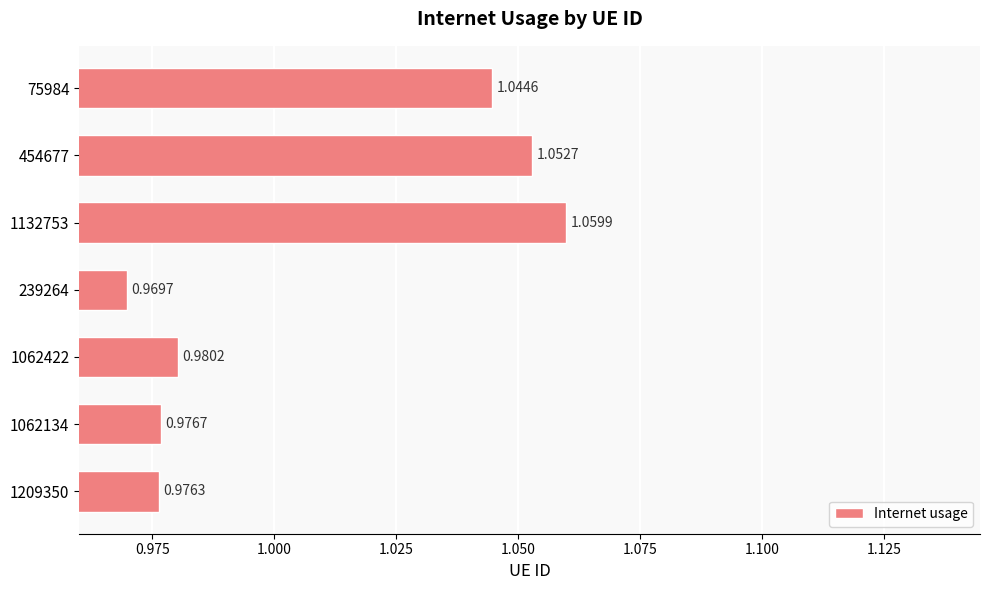

What is the sum of all values?

7.1